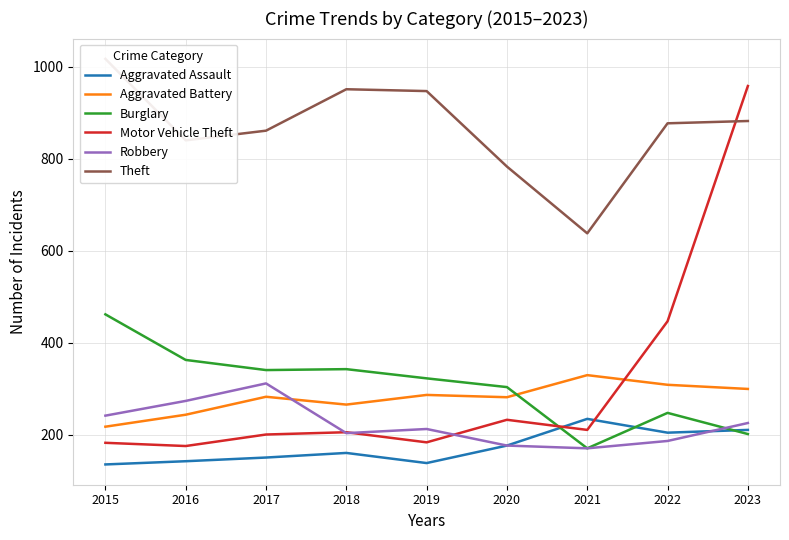

What is the value of the Burglary point at the 3rd from the left?

341